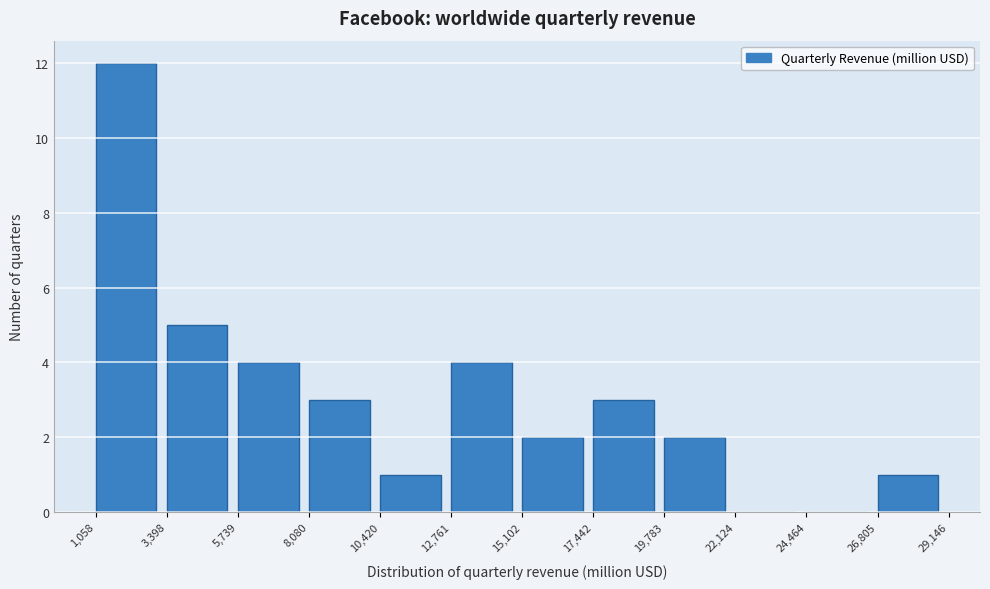

Reading left to right, transcribe this chart: for each bar, give the range it covers on the x-axis and its height. The values are not printed on the chart, so give them approximately, as read against the axis.

1,058 to 3,398: 12
3,398 to 5,739: 5
5,739 to 8,080: 4
8,080 to 10,420: 3
10,420 to 12,761: 1
12,761 to 15,102: 4
15,102 to 17,442: 2
17,442 to 19,783: 3
19,783 to 22,124: 2
22,124 to 24,464: 0
24,464 to 26,805: 0
26,805 to 29,146: 1